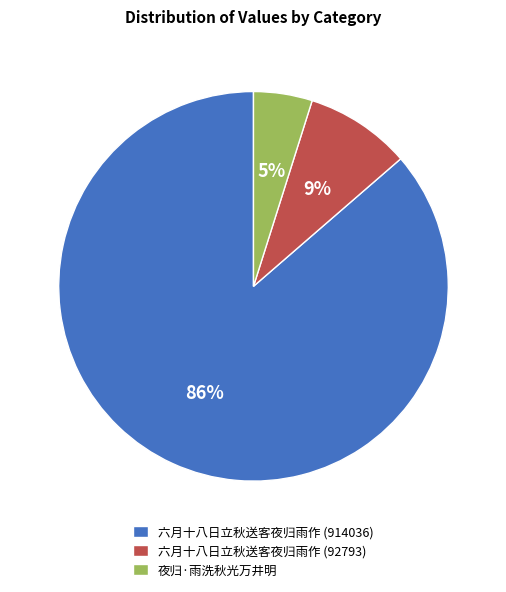

To the nearest percent, what percentage of the pie is 六月十八日立秋送客夜归雨作 (914036)?

86%